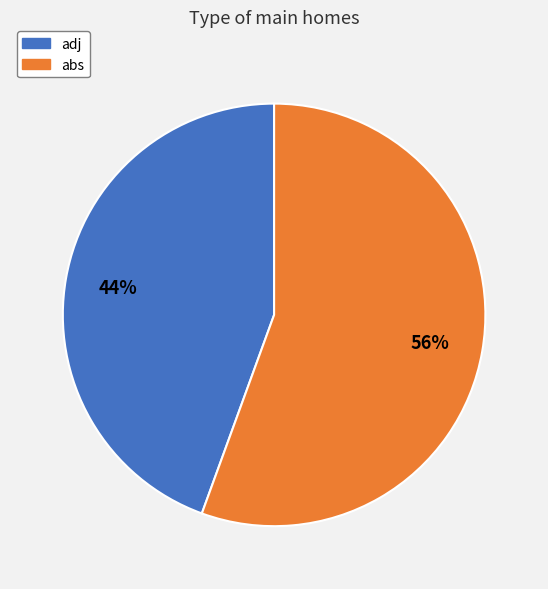

Rank the categories by value from lowest to highest.

adj, abs